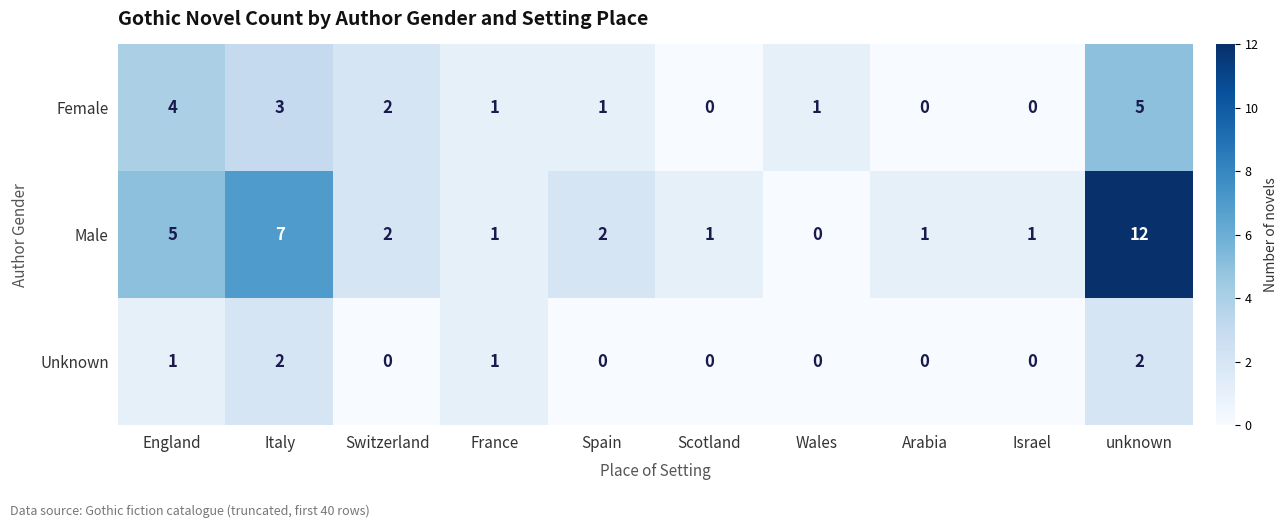

List the series in order of their overall mean, lowest first.

Unknown, Female, Male